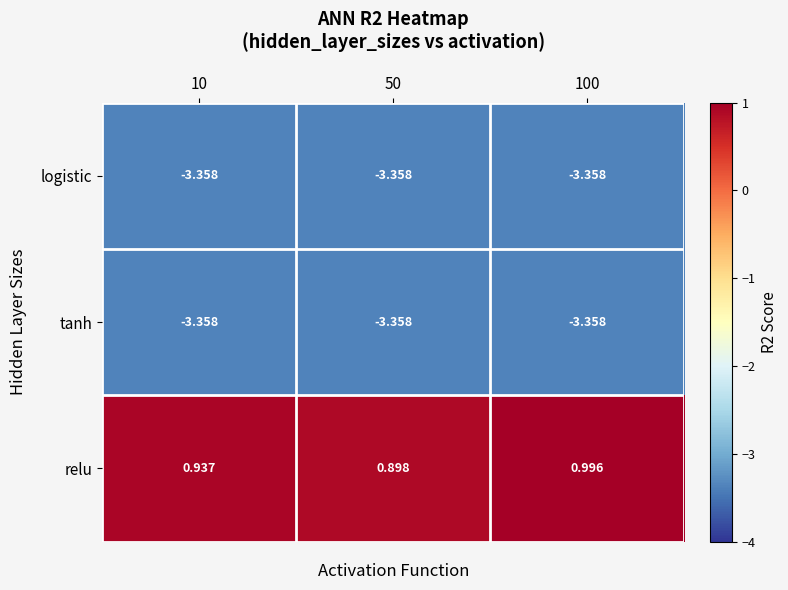

Which series has the largest range (max minus min)?

relu